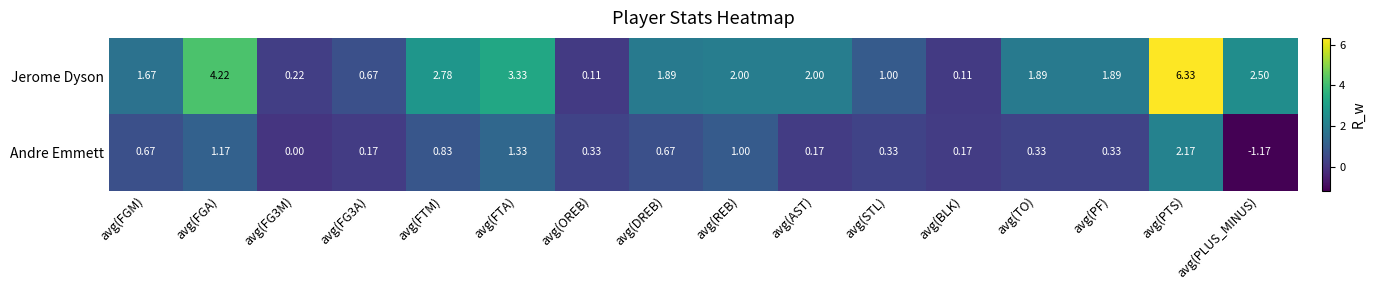

Where does the Jerome Dyson series first go above 1?

avg(FGM)